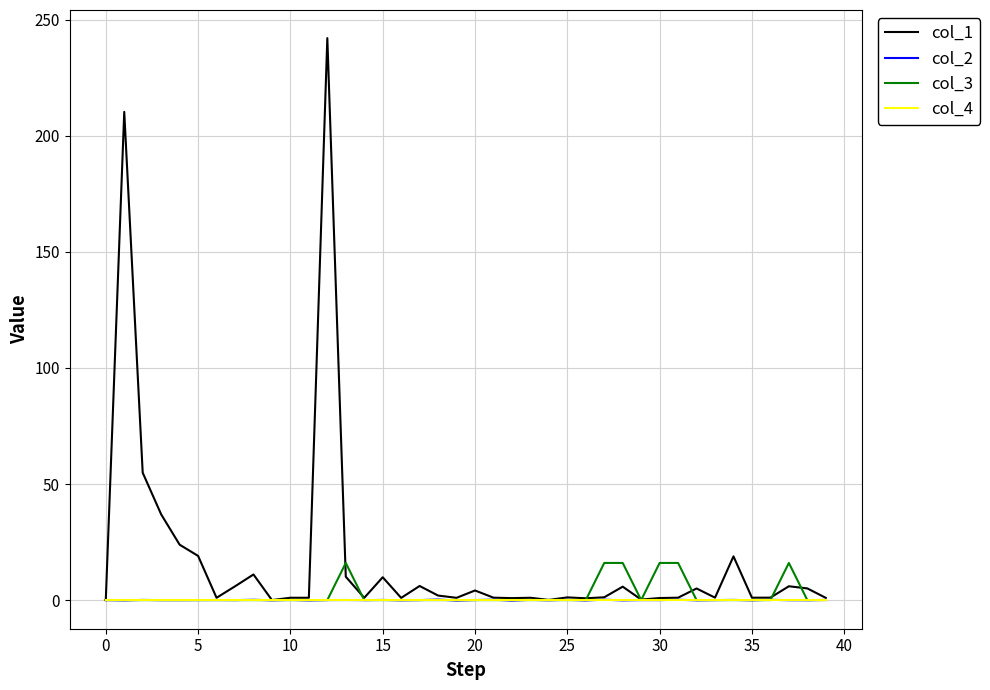

Does the chart display data point markers on the line(s)?

No